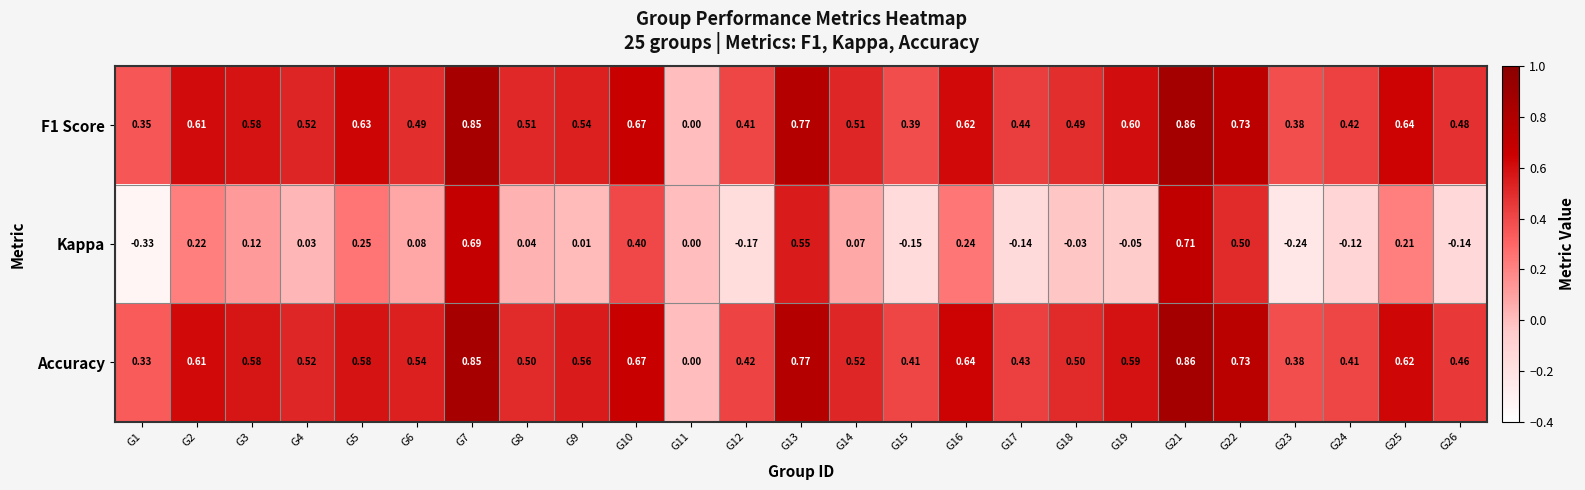

Which series has the largest range (max minus min)?

Kappa